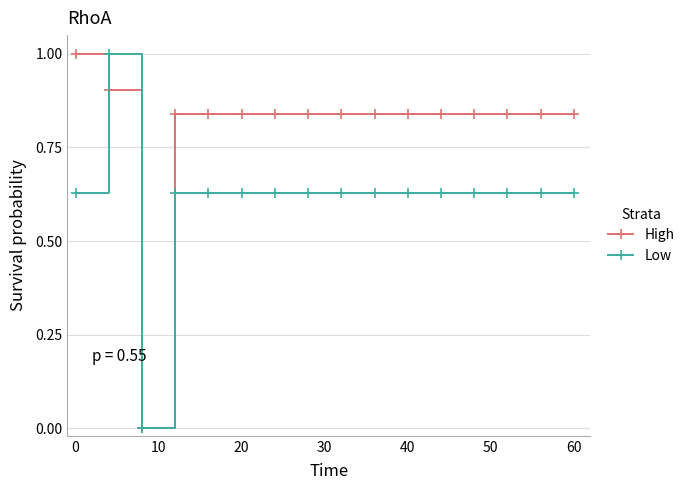

What is the value of the High point at the 1st from the left?

1.0